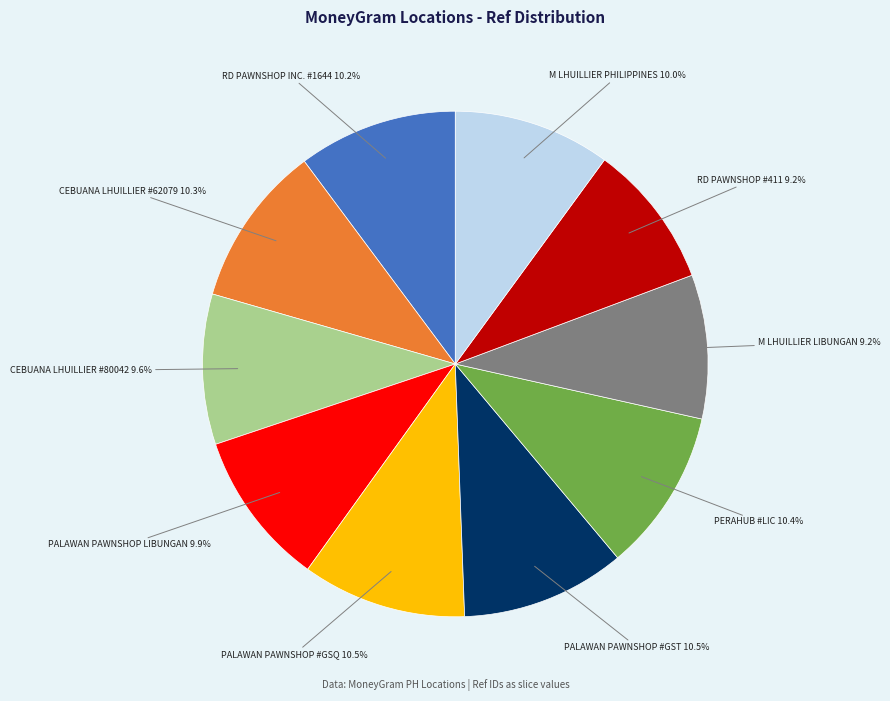

Does any single category account for the majority?

No